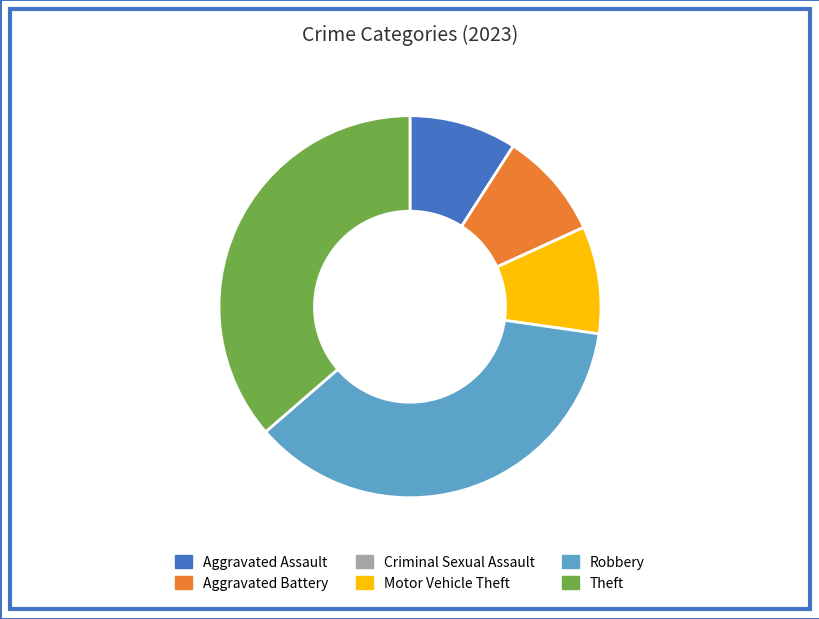

Does Aggravated Battery account for over 50% of the chart?

No